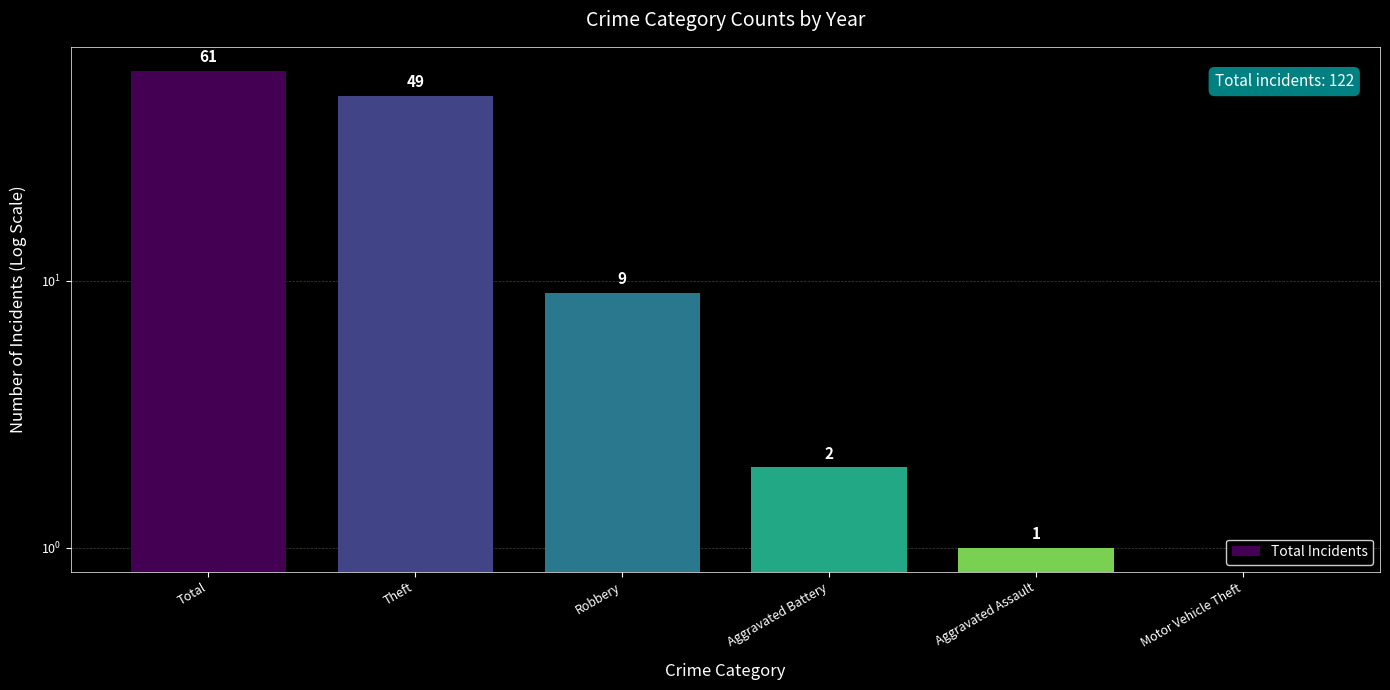

Which category has the lowest value across all series?

Motor Vehicle Theft